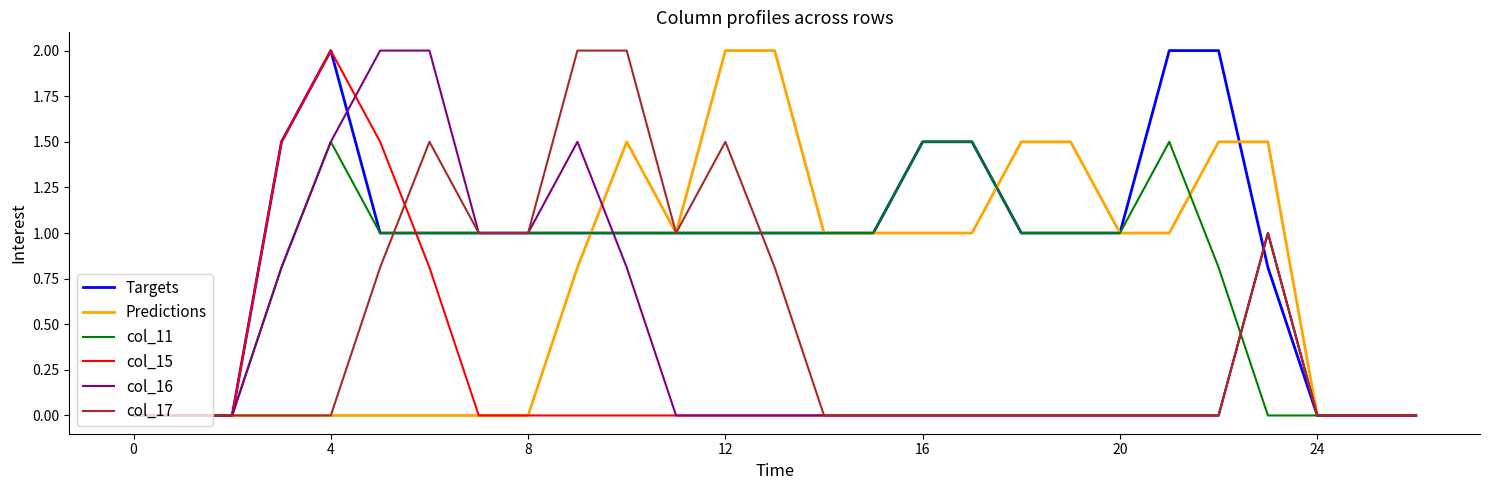

What is the highest value of the Predictions series?

2.0